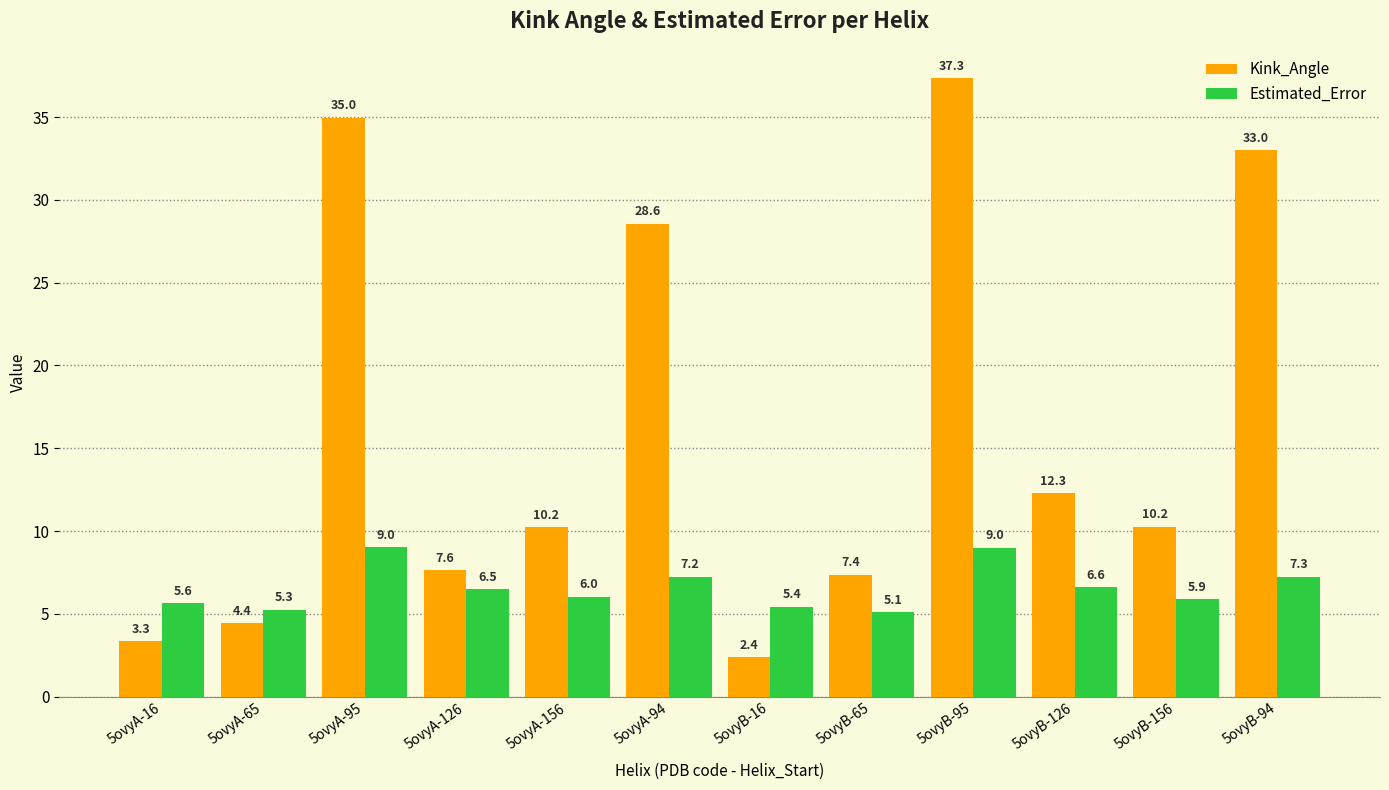

The Kink_Angle series shows 4.4 at 5ovyA-65. True or false?

True